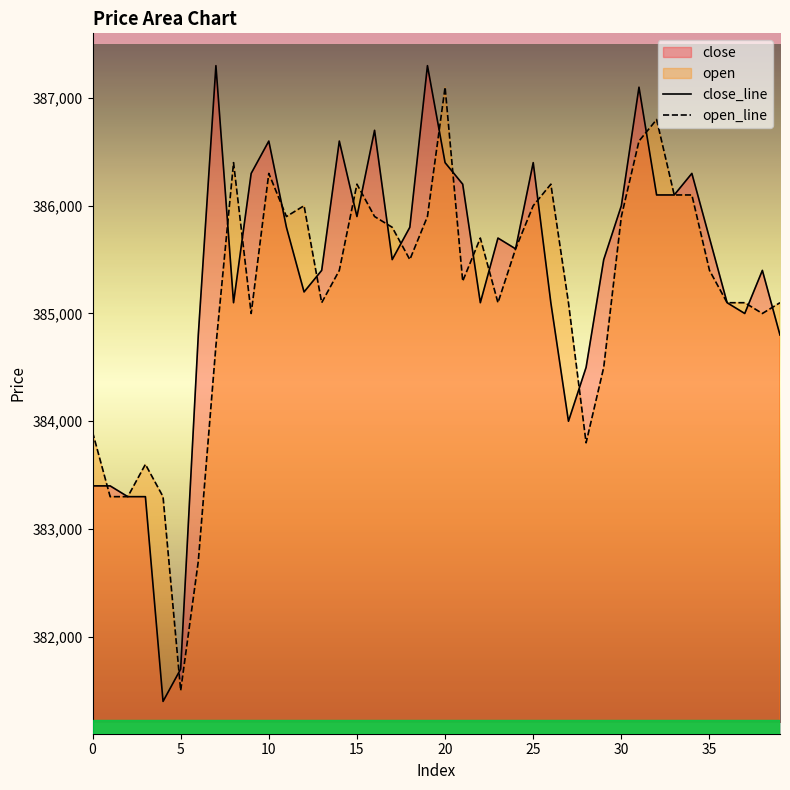

Which series has the widest spread of values?

close_line